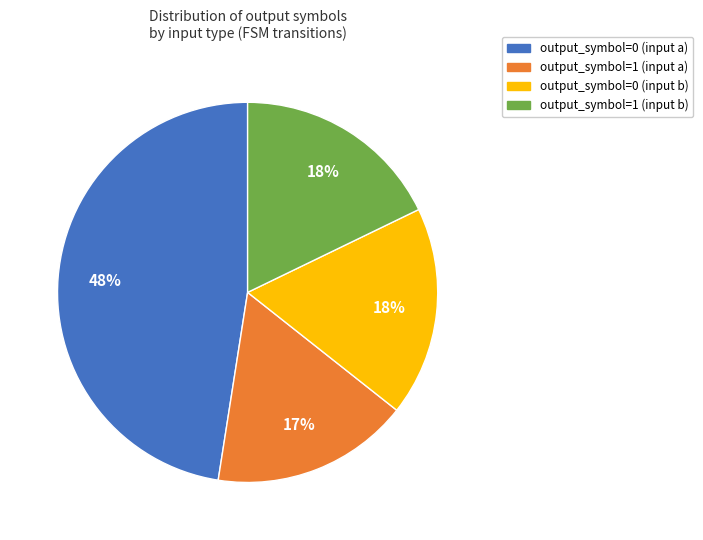

To the nearest percent, what portion does output_symbol=1 (input a) represent?

17%